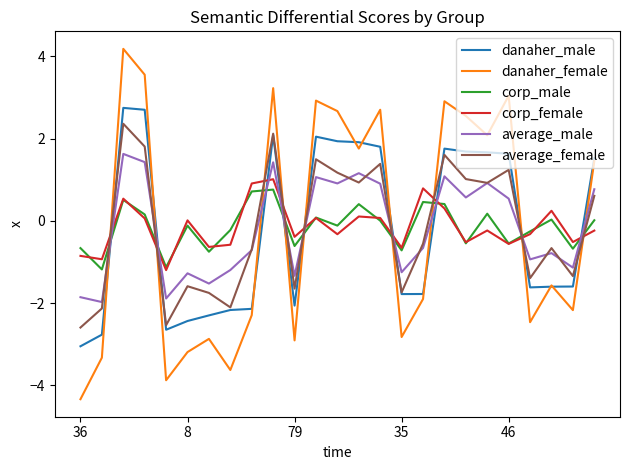

How many distinct data groups are displayed?

6